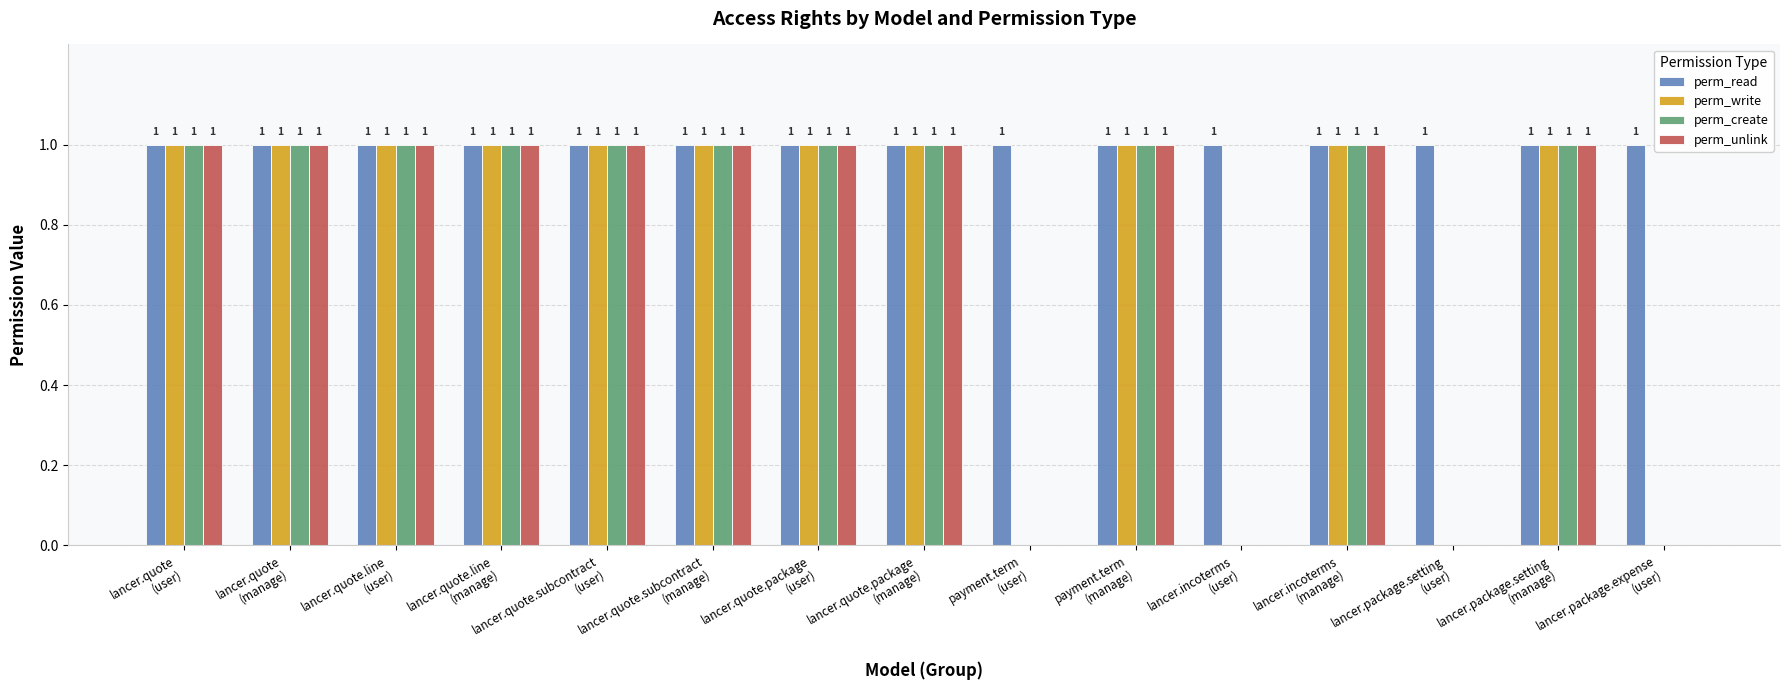

How many positive values does the perm_create series have?

11